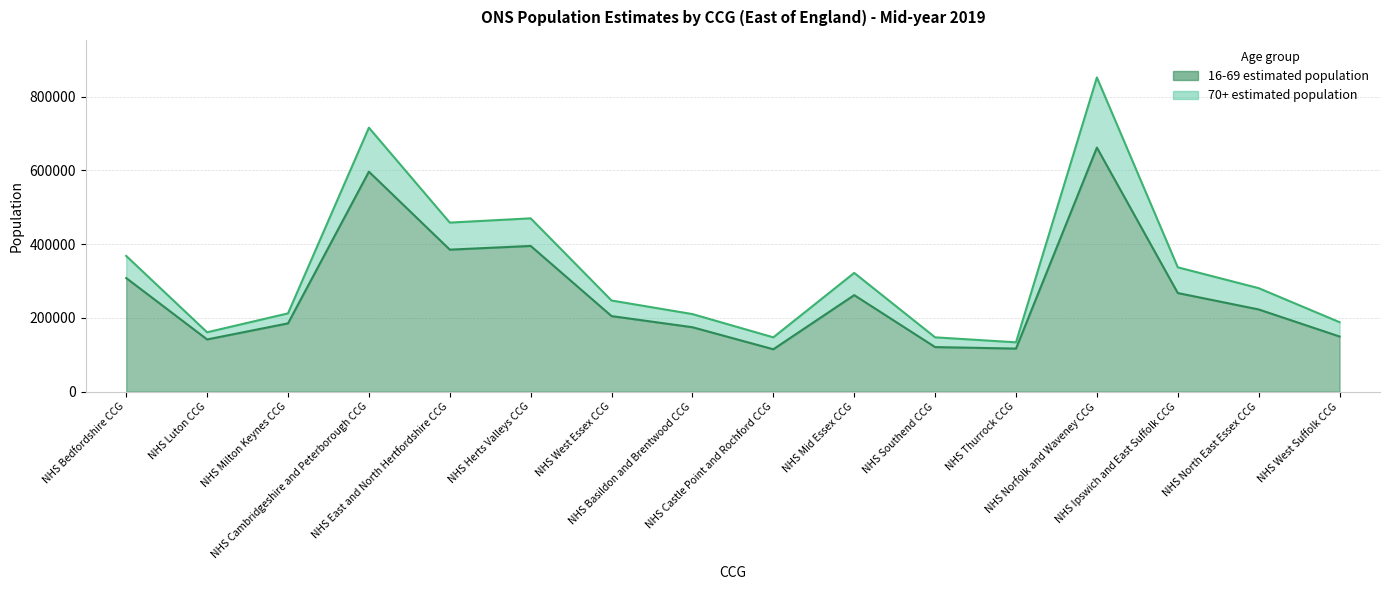

The chart shows a value of 801893 at NHS Cambridgeshire and Peterborough CCG. True or false?

False